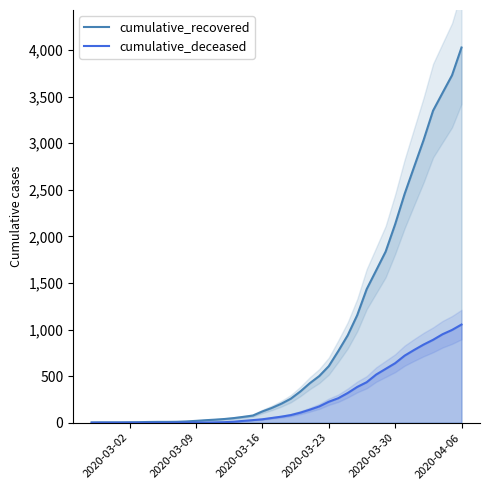

What is the highest value of the cumulative_recovered series?

4028